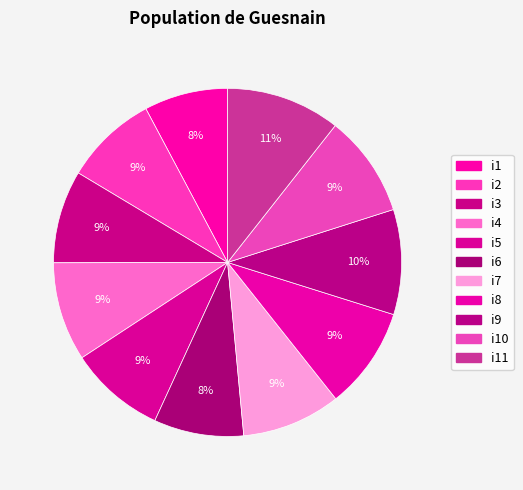

How many slices are in this pie chart?

11